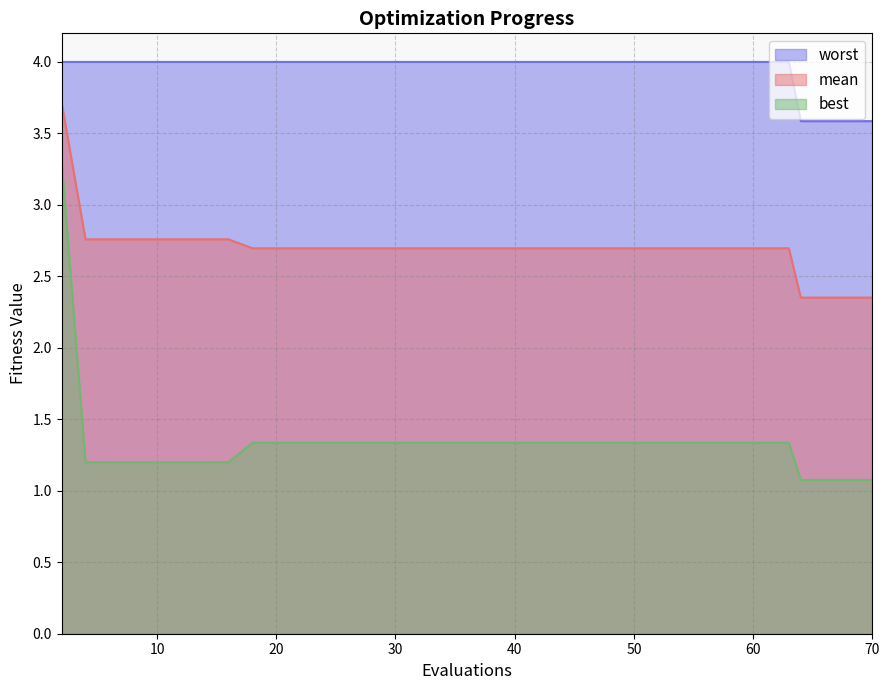

Which series has the widest spread of values?

best